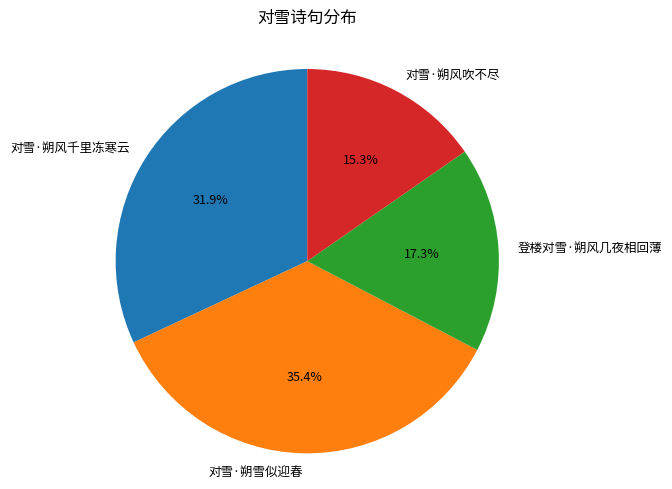

Combined, do 对雪·朔雪似迎春 and 对雪·朔风千里冻寒云 account for over 50%?

Yes